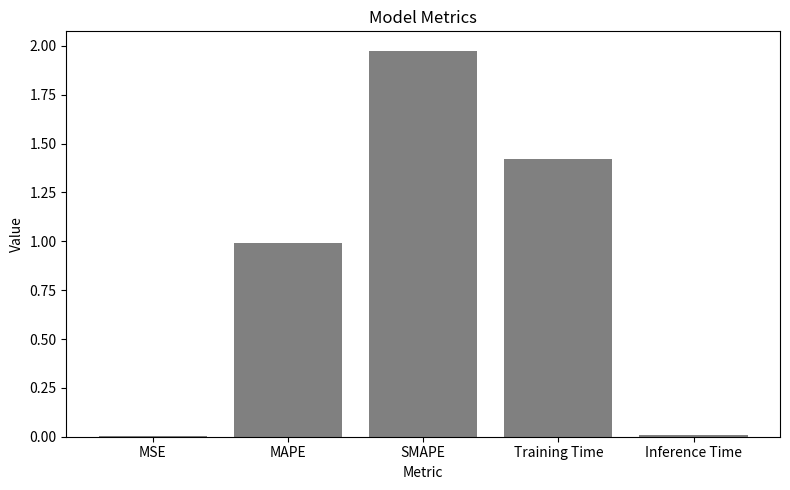

What is the sum of the values at MAPE and SMAPE?

3.0